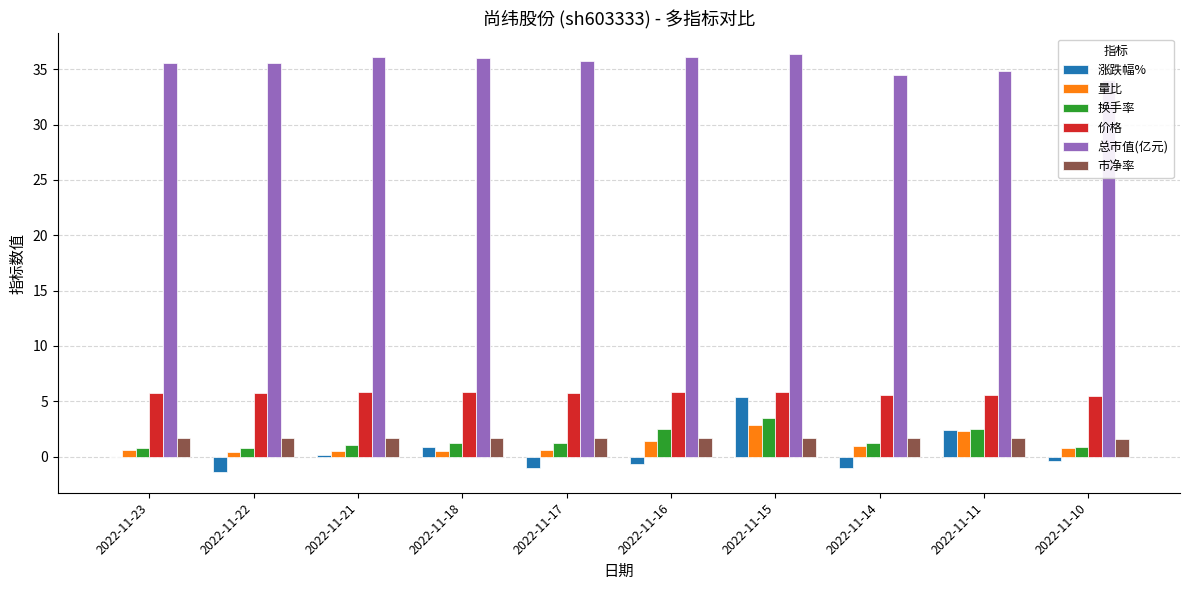

The value of 总市值(亿元) at 2022-11-10 is 34.1. True or false?

True